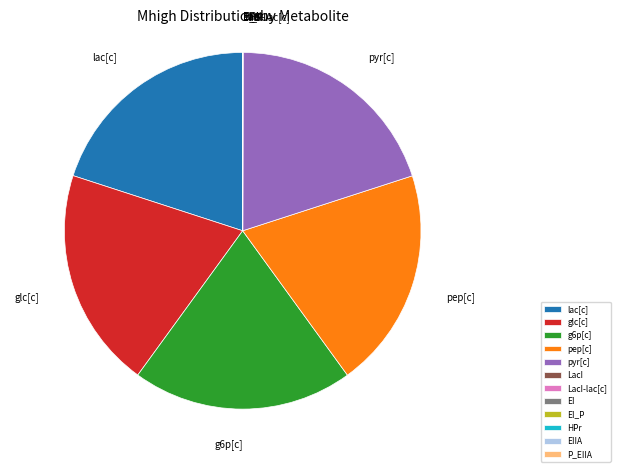

Is there any slice that represents more than half of the pie?

No